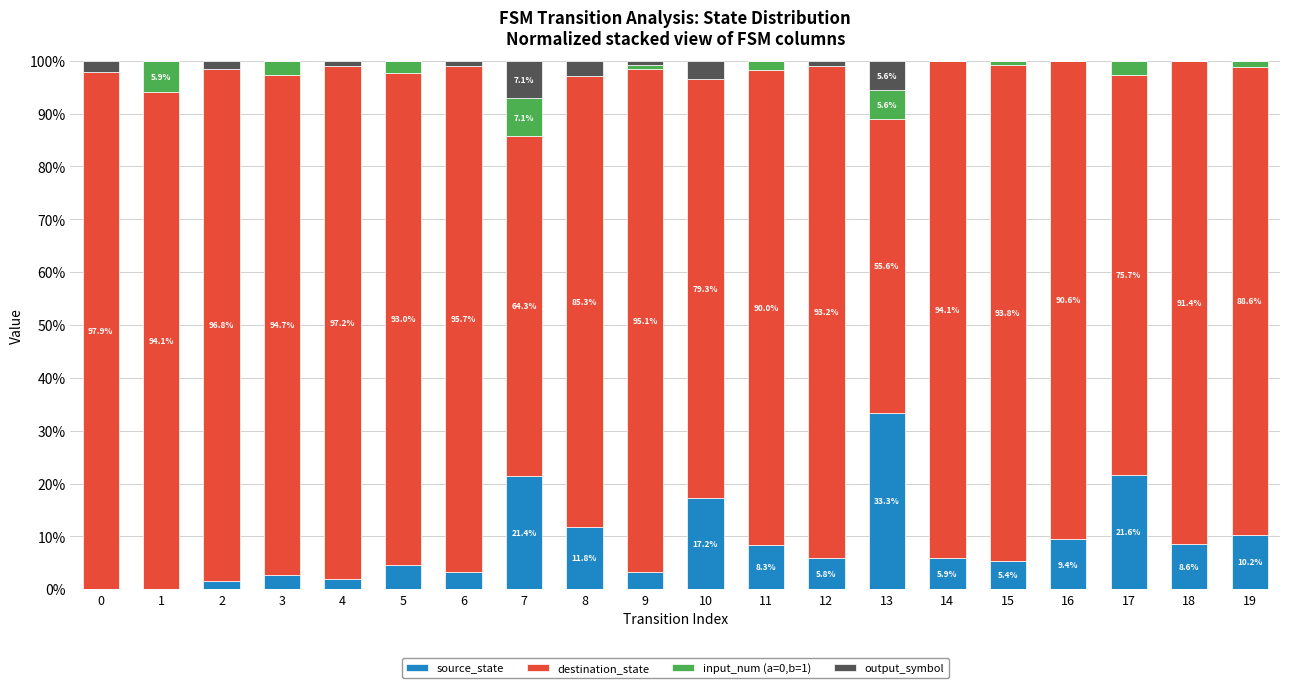

The source_state series shows 22.3 at 13. True or false?

False